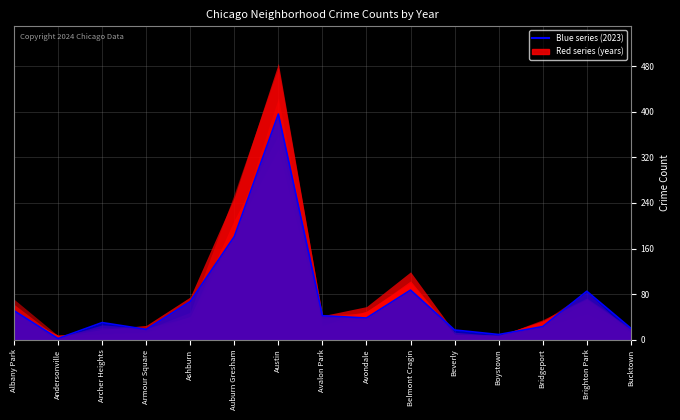

What is the ratio of the value at Brighton Park to the value at Boystown?

9.4